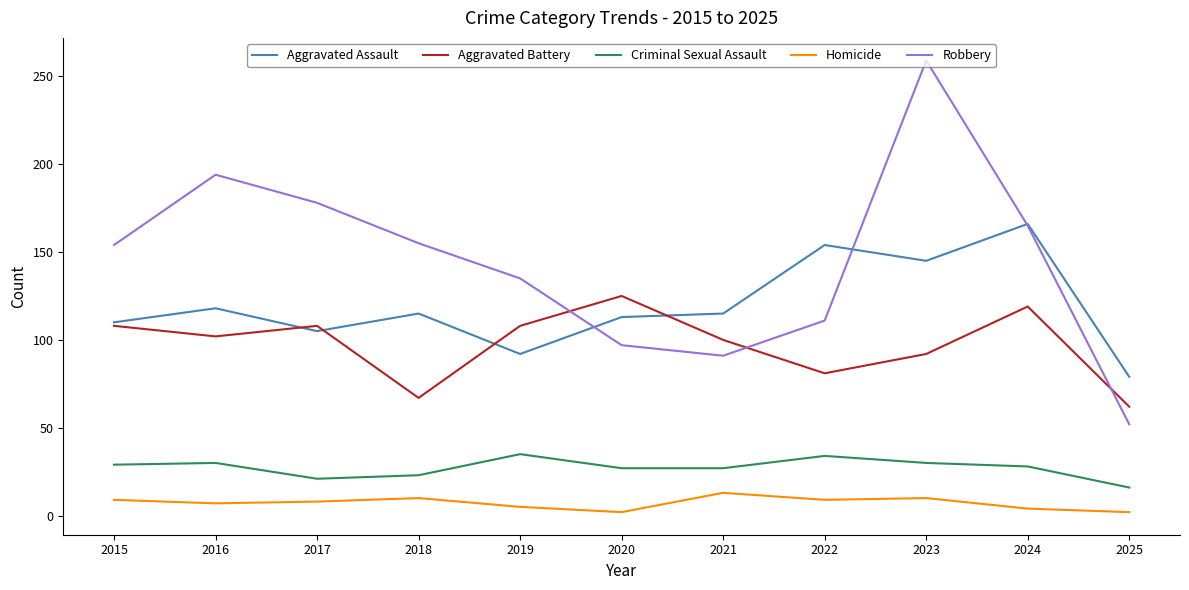

The Criminal Sexual Assault series shows 42 at 2023. True or false?

False